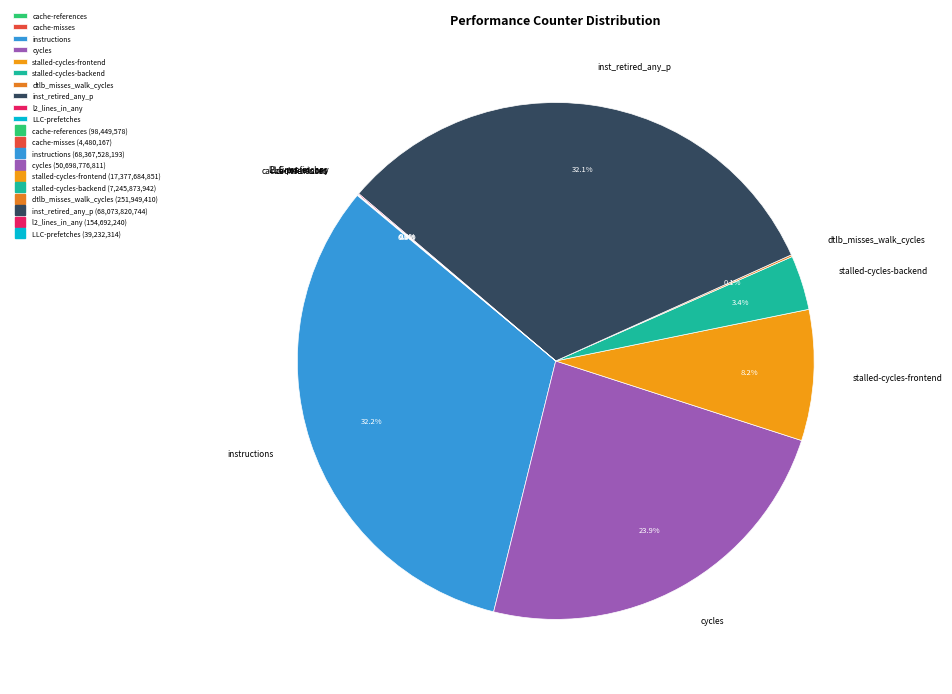

What is the total percentage of stalled-cycles-backend and instructions?

35.6%